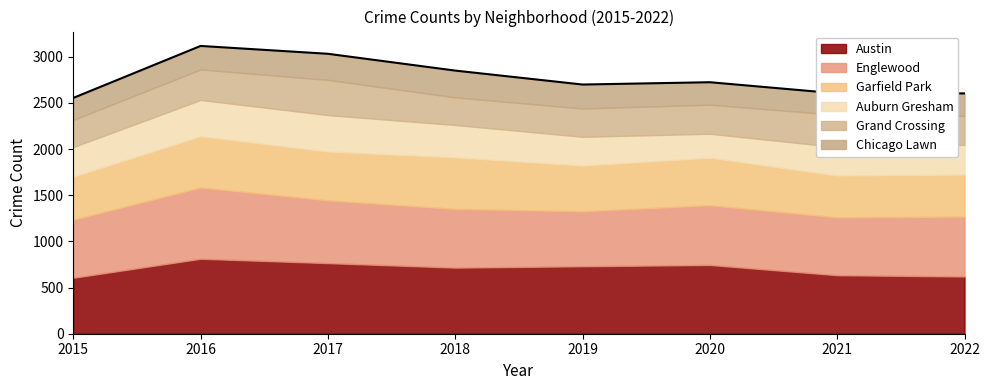

What is the sum of all Englewood values?

5234